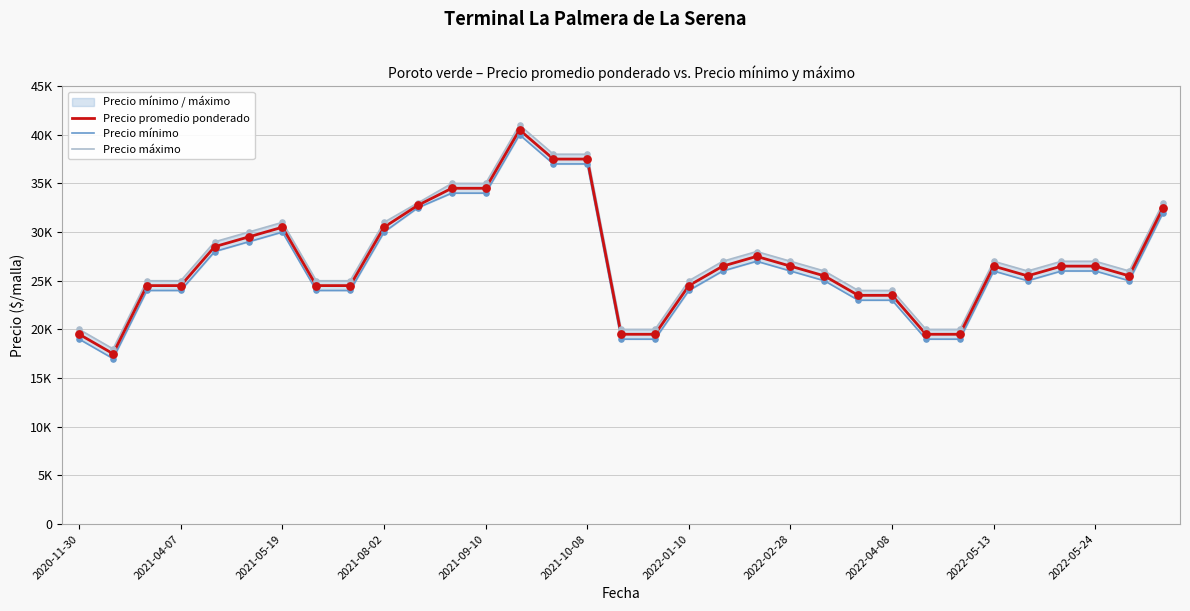

At which category is the sum across all series the highest?

13